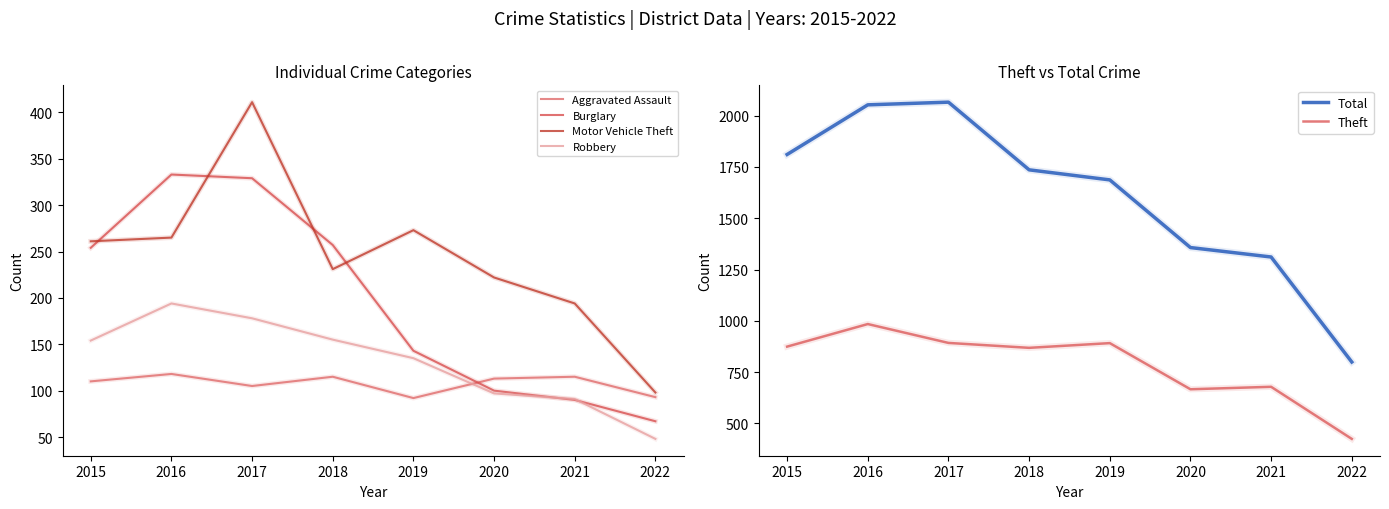

Reading right to left, transcribe all the data shown in this chart.

Aggravated Assault: 2022=93	2021=115	2020=113	2019=92	2018=115	2017=105	2016=118	2015=110
Burglary: 2022=67	2021=90	2020=100	2019=143	2018=257	2017=329	2016=333	2015=254
Motor Vehicle Theft: 2022=98	2021=194	2020=222	2019=273	2018=231	2017=411	2016=265	2015=261
Robbery: 2022=48	2021=91	2020=97	2019=135	2018=155	2017=178	2016=194	2015=154
Total: 2022=799	2021=1311	2020=1357	2019=1687	2018=1736	2017=2066	2016=2053	2015=1811
Theft: 2022=424	2021=678	2020=666	2019=891	2018=868	2017=892	2016=984	2015=874